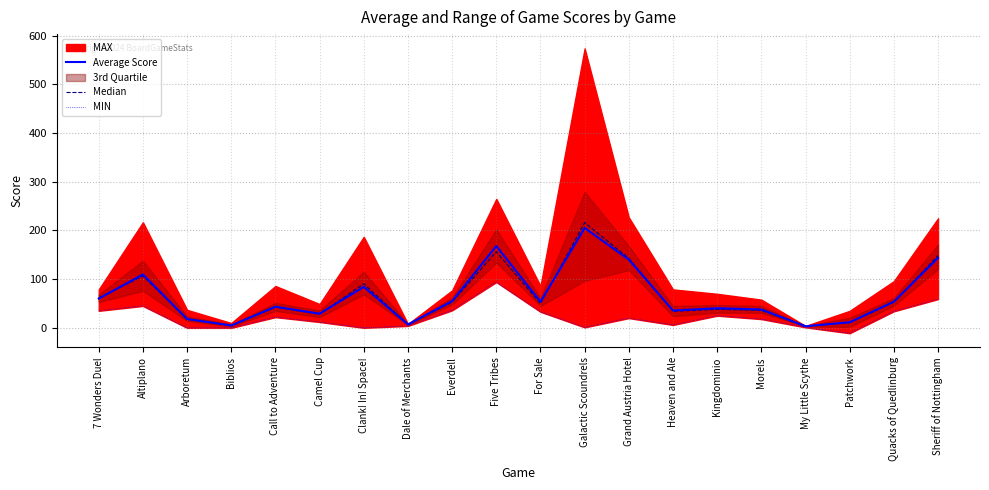

Does the chart display data point markers on the line(s)?

No